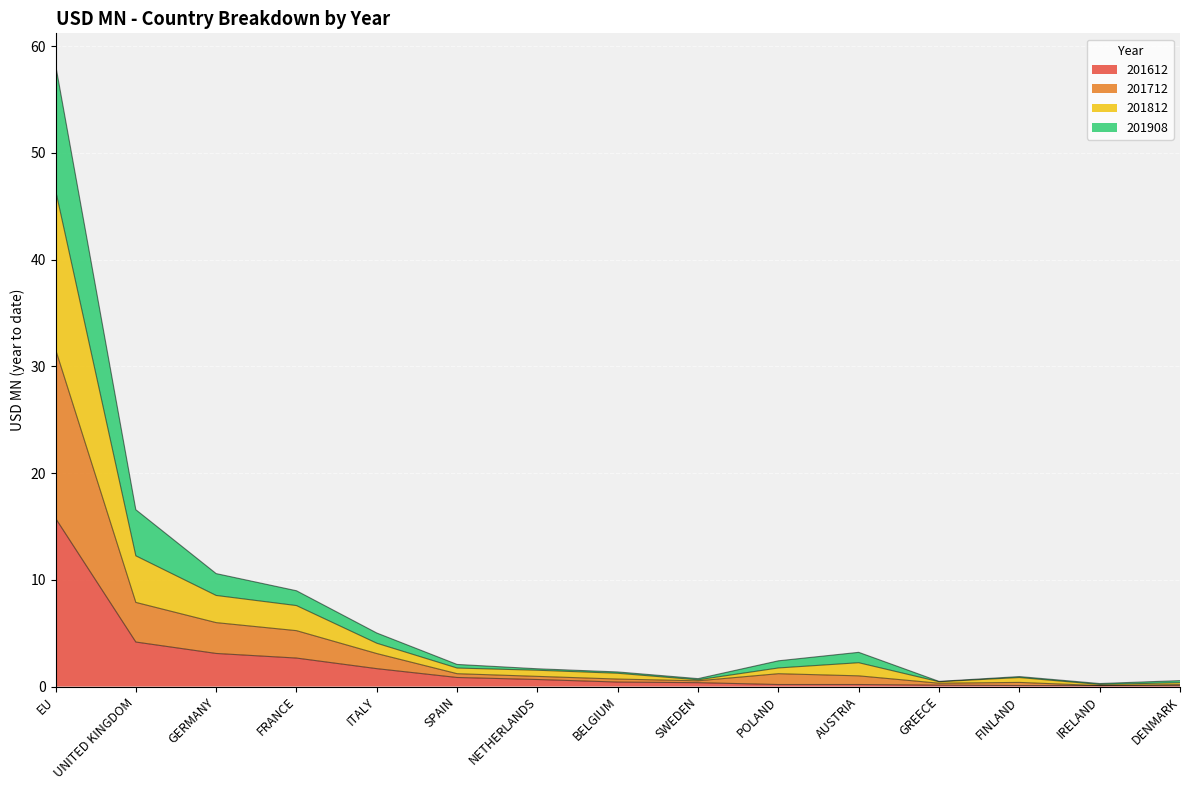

Rank the series at SPAIN from lowest to highest value.

201612, 201712, 201908, 201812